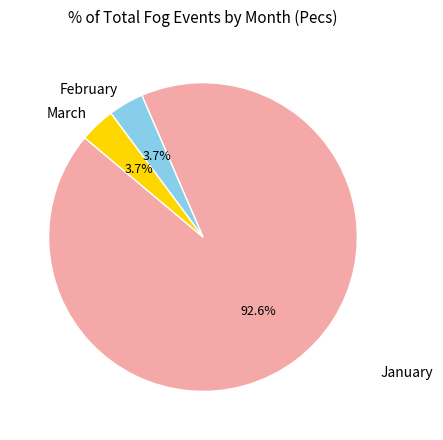

Which slice is the largest?

January